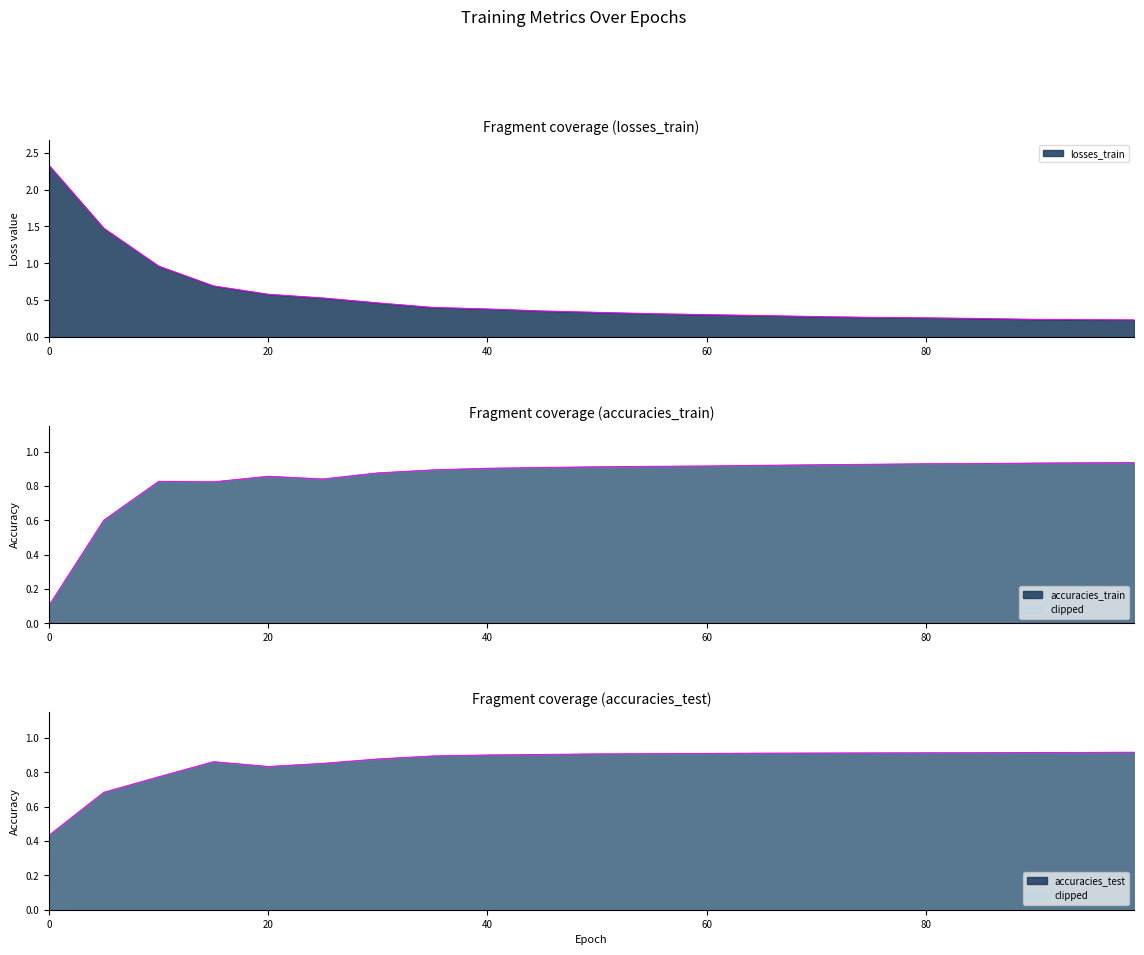

What is the minimum value shown in the chart?

0.1